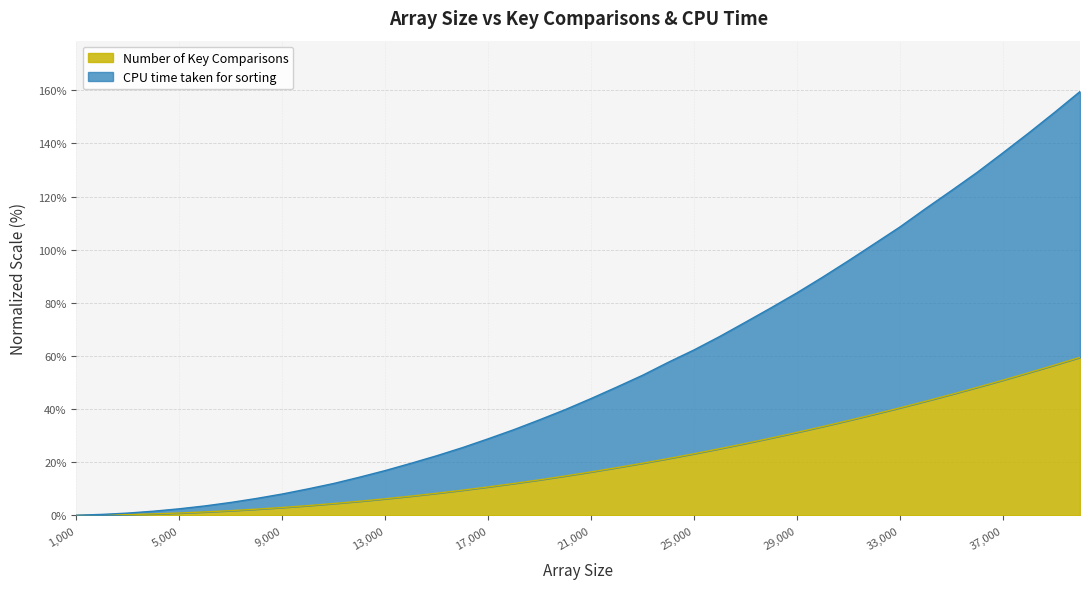

What is the sum of all CPU time taken for sorting values?

2207.9